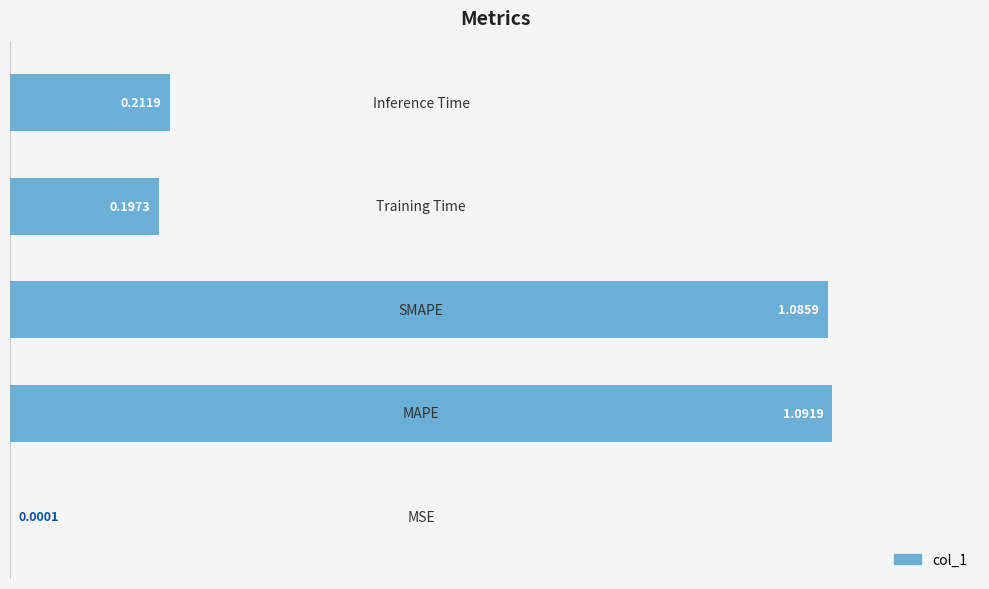

What is the sum of all values?

2.6